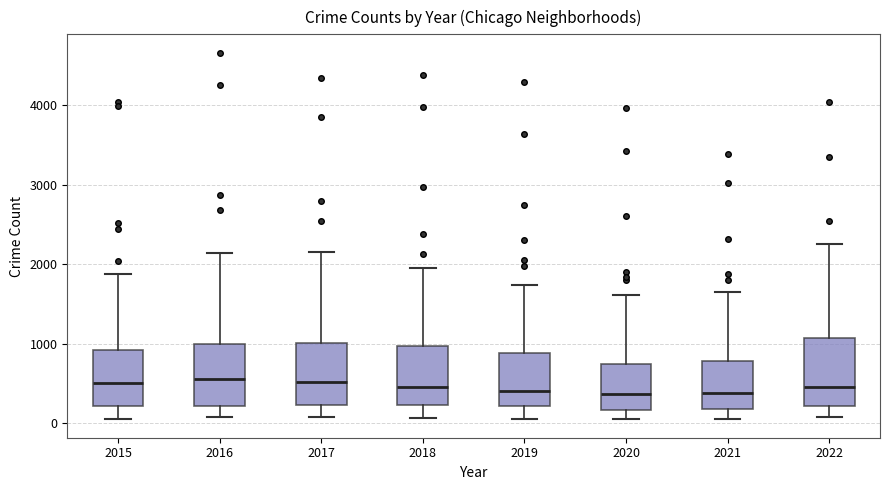

Reading left to right, transcribe this box plot: for each box, give where its median line is, the range the box spans, and where its two whiskers end, as read against the y-axis. The values are not printed on the chart, so give them approximately, as read against the axis.

2015: median 500, box 200 to 900, whiskers 100 to 1900
2016: median 600, box 200 to 1000, whiskers 100 to 2100
2017: median 500, box 200 to 1000, whiskers 100 to 2200
2018: median 500, box 200 to 1000, whiskers 100 to 1900
2019: median 400, box 200 to 900, whiskers 100 to 1700
2020: median 400, box 200 to 800, whiskers 100 to 1600
2021: median 400, box 200 to 800, whiskers 100 to 1700
2022: median 500, box 200 to 1100, whiskers 100 to 2300